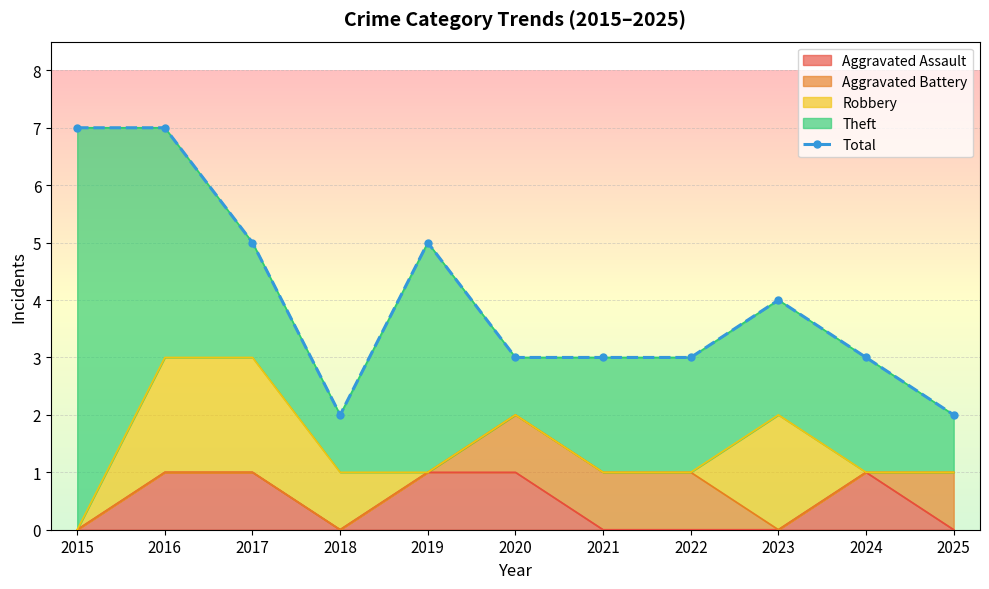

What is the sum of the values at 2016 and 2022?

10